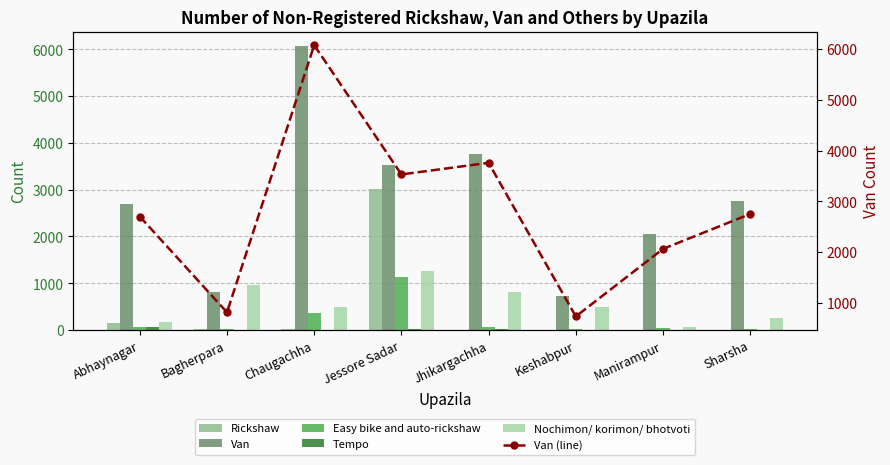

Which series has the largest range (max minus min)?

Van